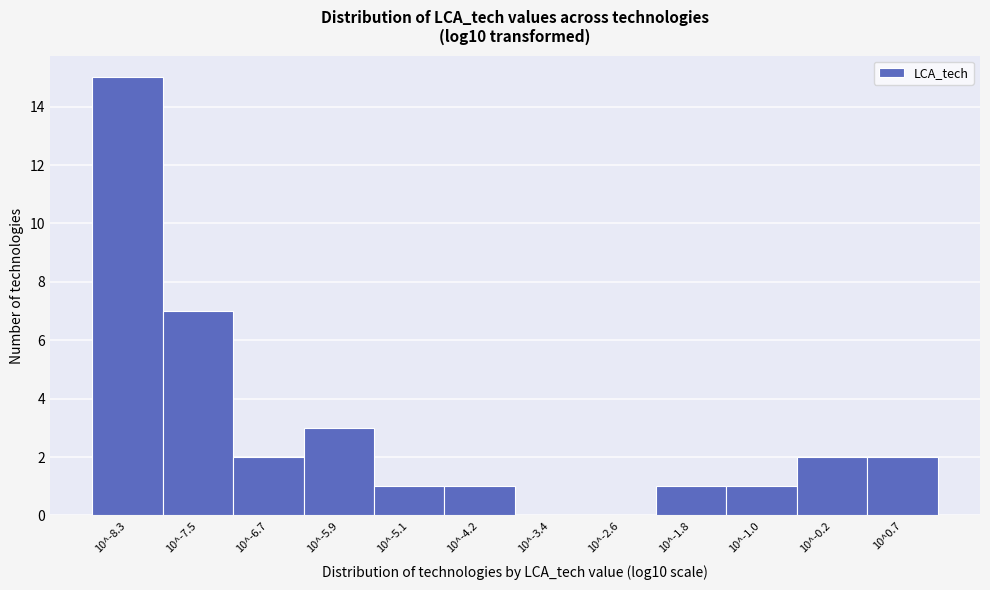

Reading right to left, what are all the values shown in this chart?

10^0.7=2	10^-0.2=2	10^-1.0=1	10^-1.8=1	10^-2.6=0	10^-3.4=0	10^-4.2=1	10^-5.1=1	10^-5.9=3	10^-6.7=2	10^-7.5=7	10^-8.3=15